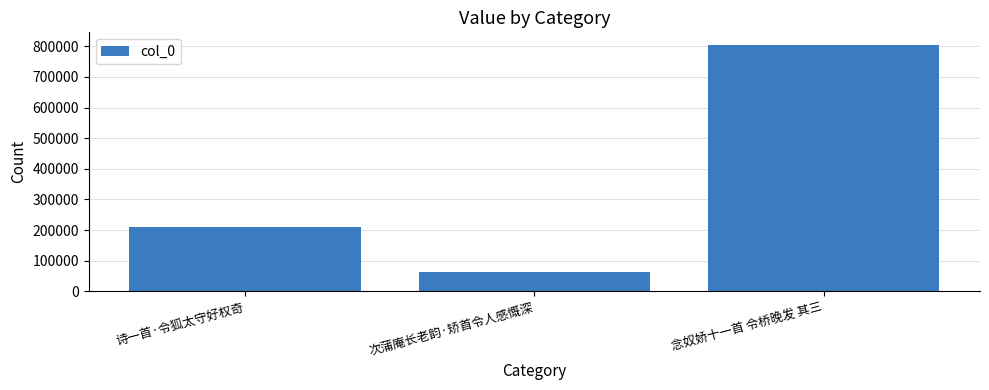

What is the maximum value shown in the chart?

805243